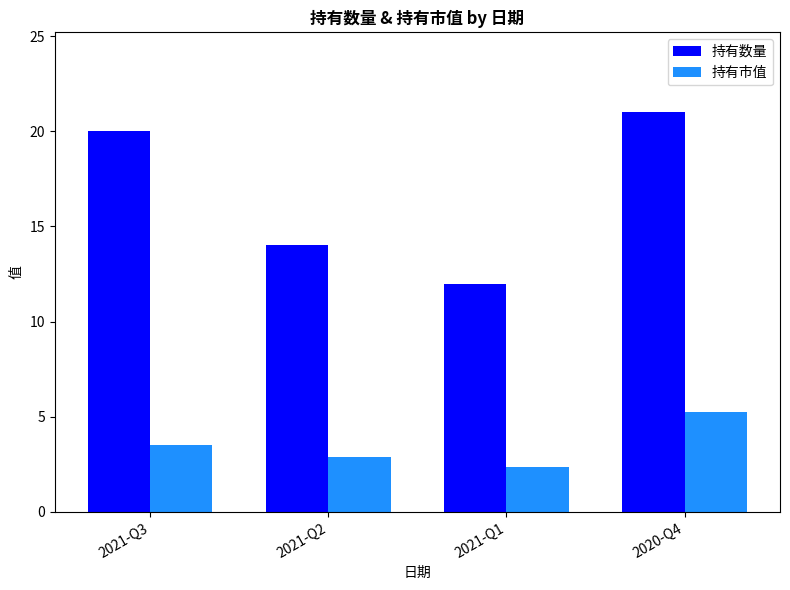

Rank the series by their maximum value, from lowest to highest.

持有市值, 持有数量